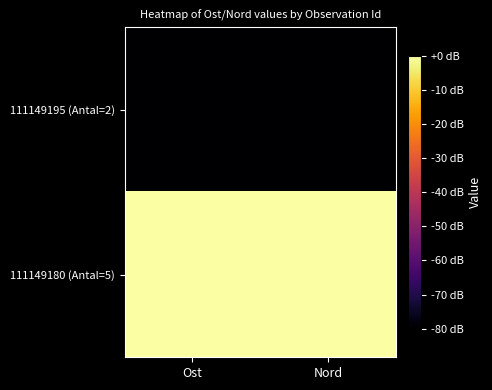

What is the smallest value displayed?

-80